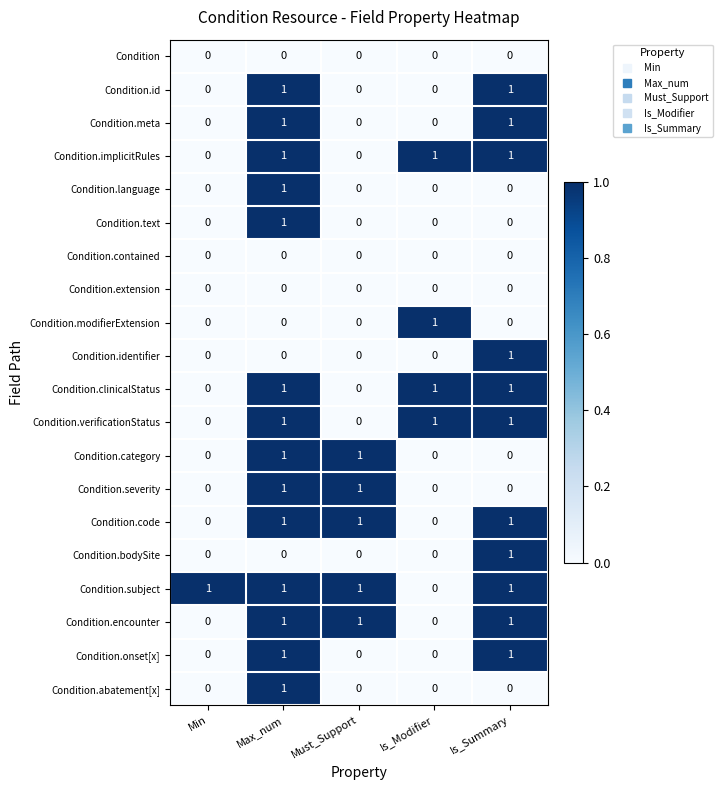

The Condition.verificationStatus series shows 0 at Min. True or false?

True